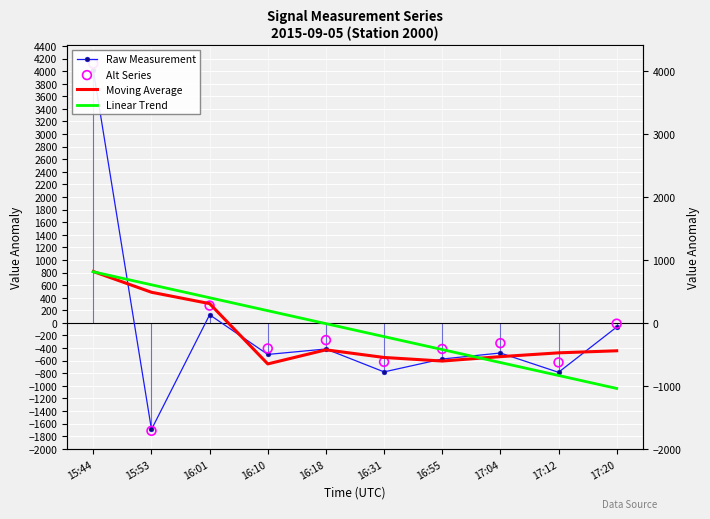

Which series has the largest total across all categories?

Alt Series